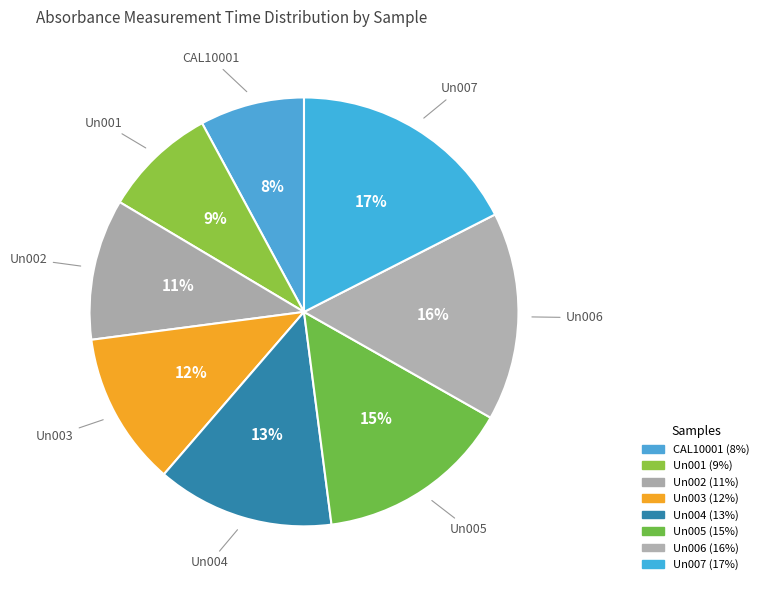

What percentage do Un002 and Un003 together represent?

22.2%